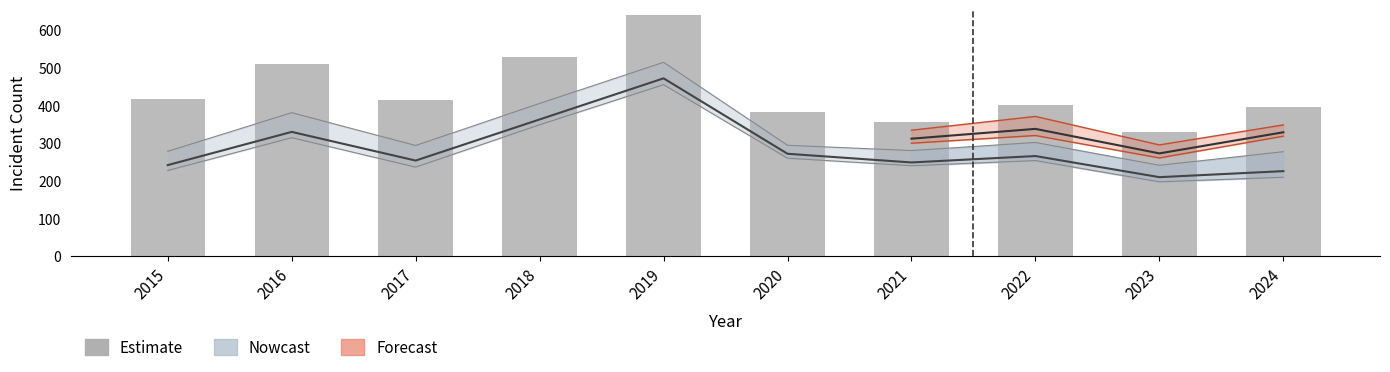

What is the change in value from 2016 to 2019?

+128